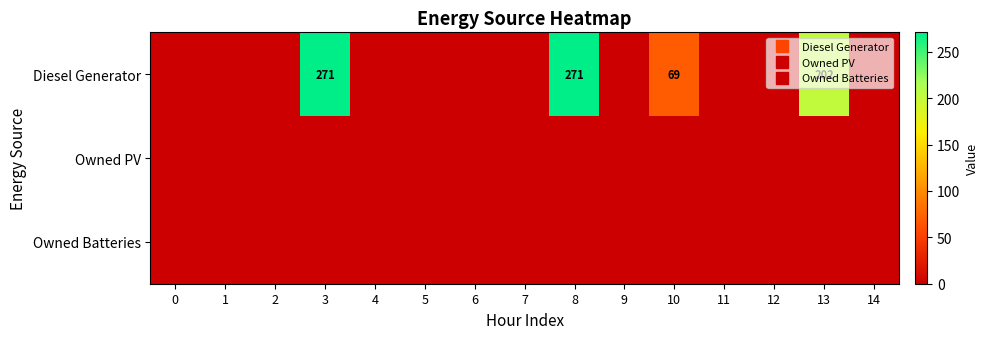

Is it true that Diesel Generator equals 0 at 6?

True